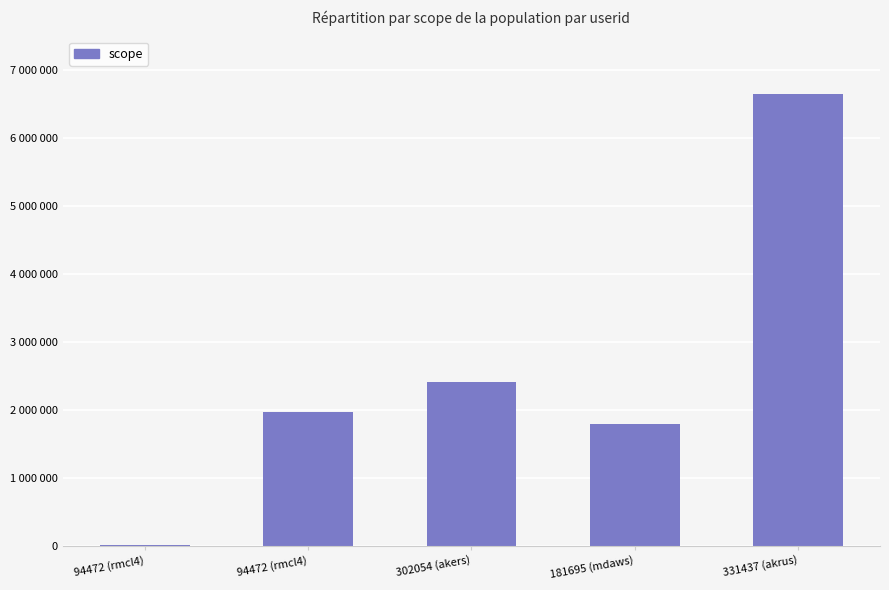

Is it true that the value at 94472 (rmcl4) is 1961953?

True